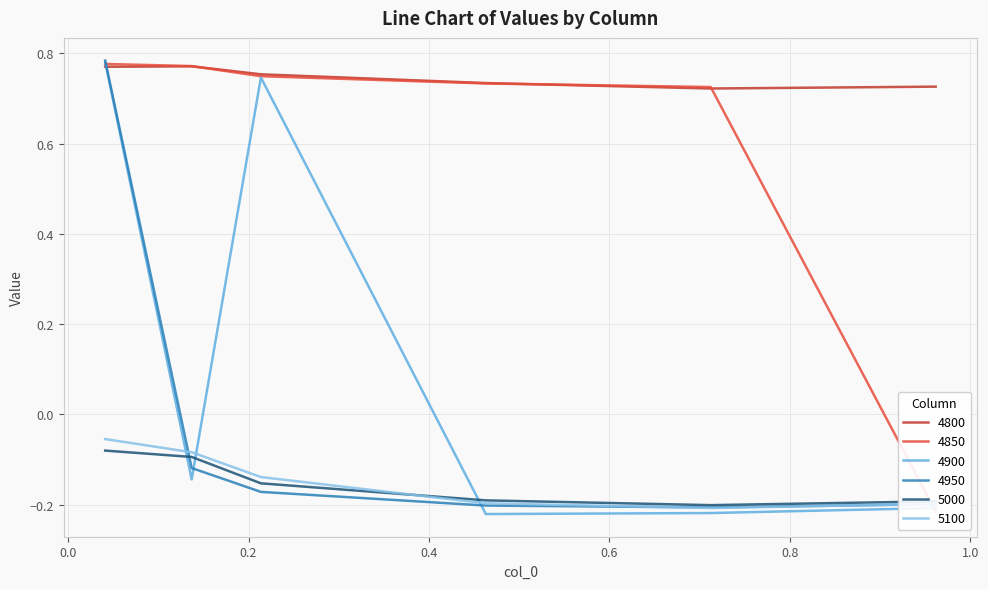

True or false: 5000 and 4850 intersect in this chart.

True